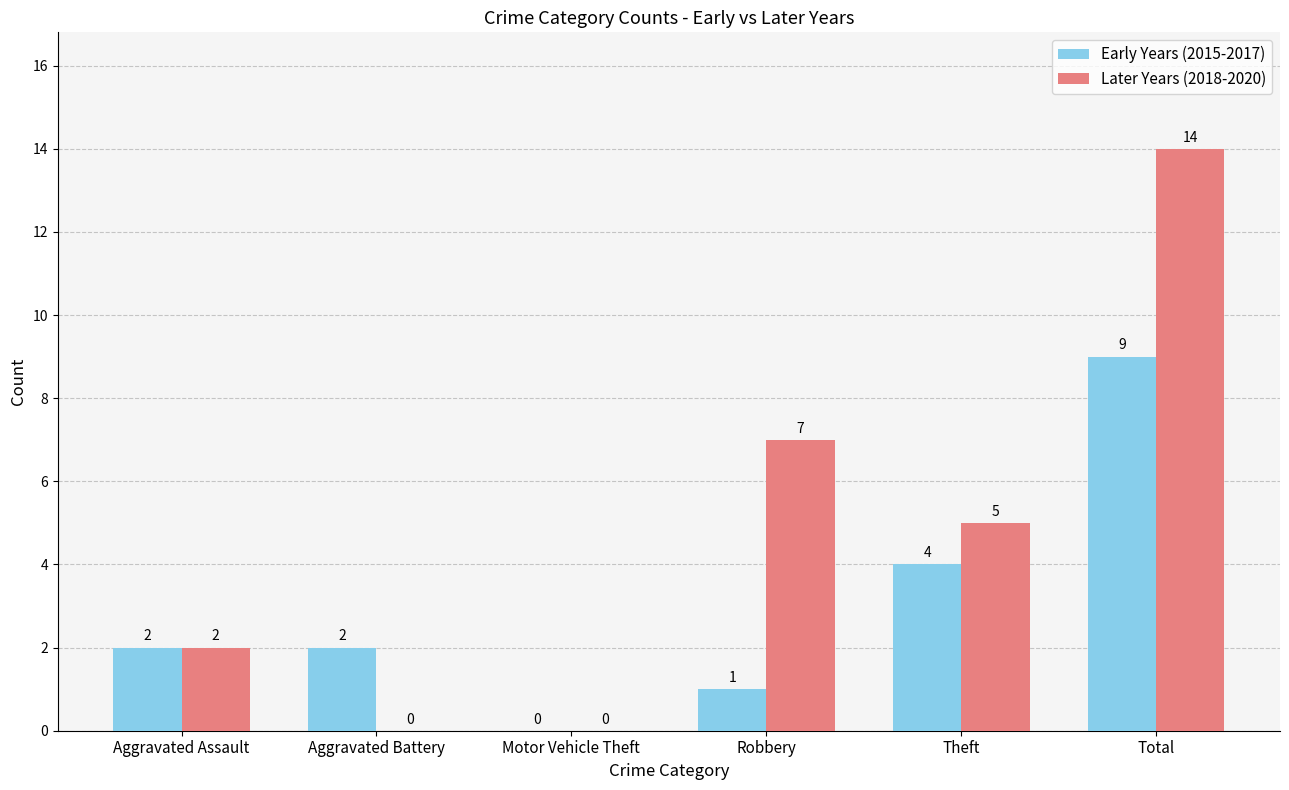

True or false: Later Years (2018-2020) has a value of 12 at Robbery.

False